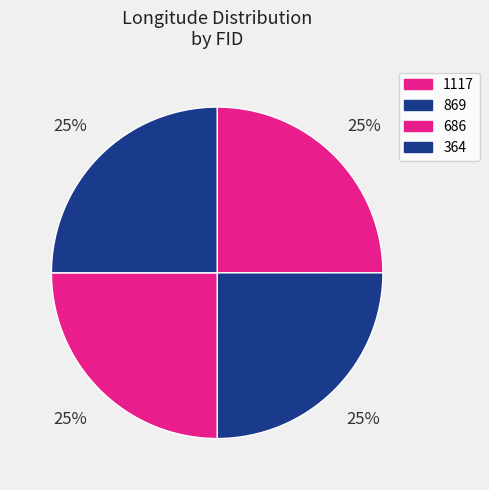

To the nearest percent, what portion does 1117 represent?

25%